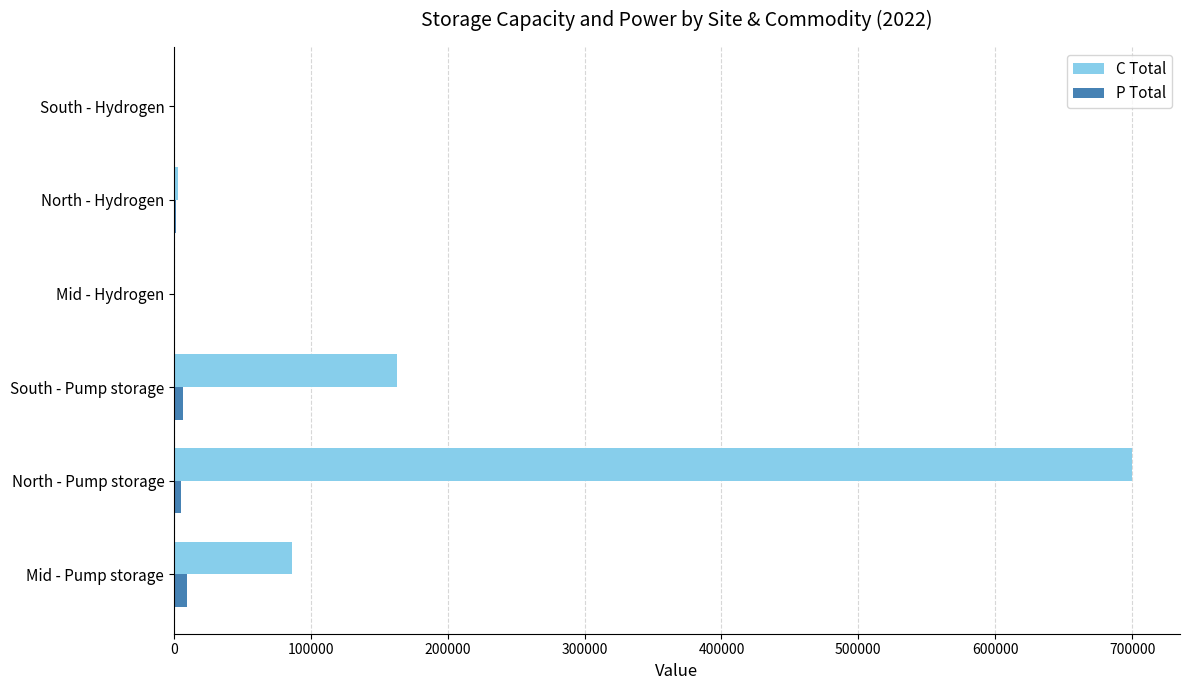

True or false: C Total has a value of 163000.0 at South - Pump storage.

True